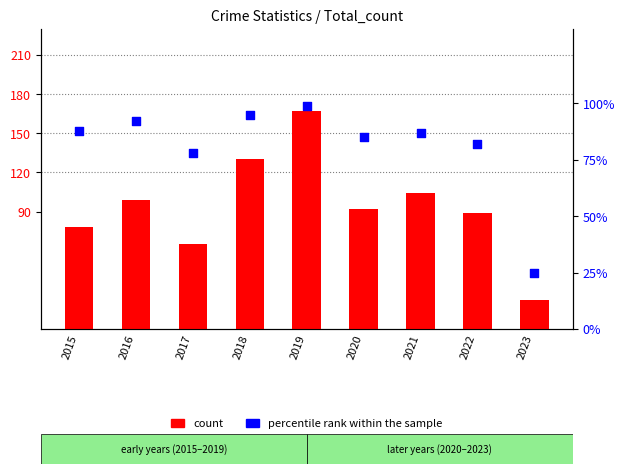

At which category is the sum across all series the highest?

2019